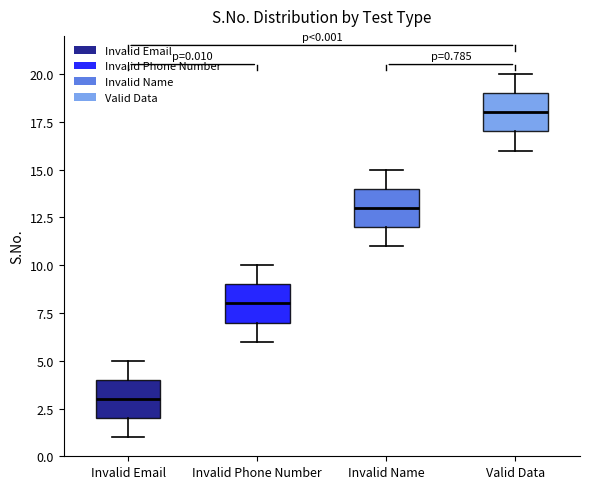

Which box's median line is the lowest?

Invalid Email